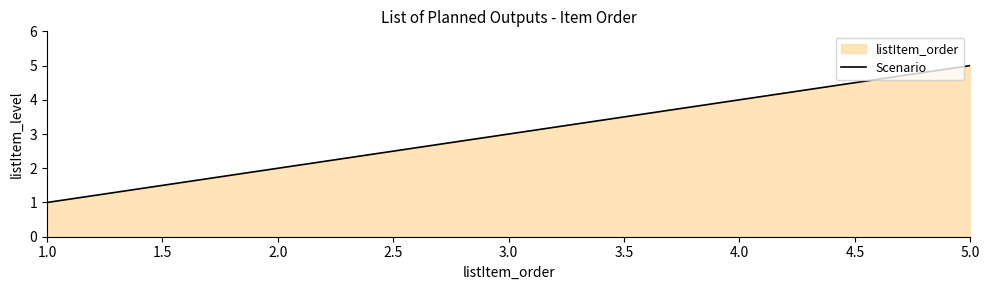

At which category does the chart reach its peak across all series?

5.0